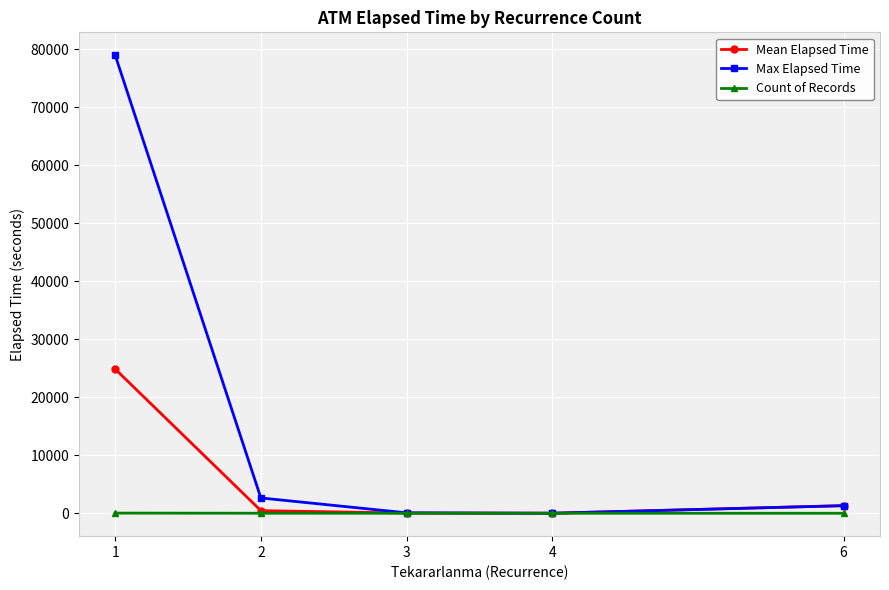

Is the value of Count of Records at 1 greater than the value of Max Elapsed Time at 1?

No